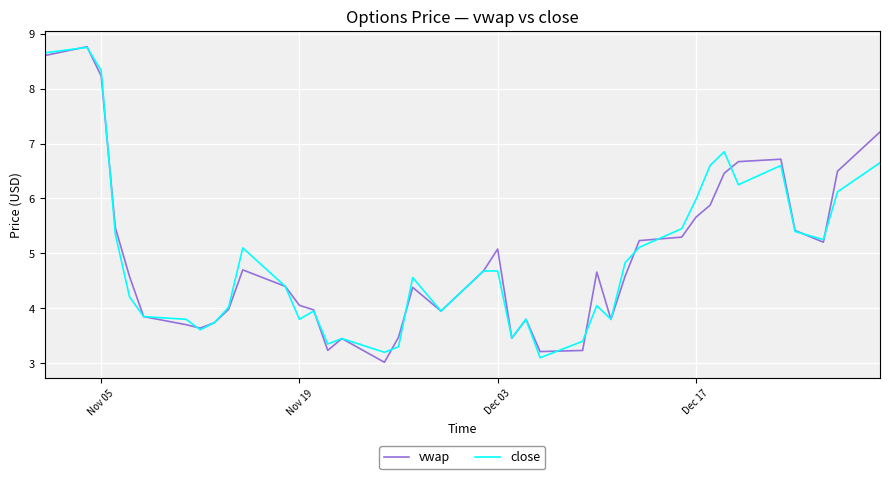

What are all the series names shown in the legend?

vwap, close